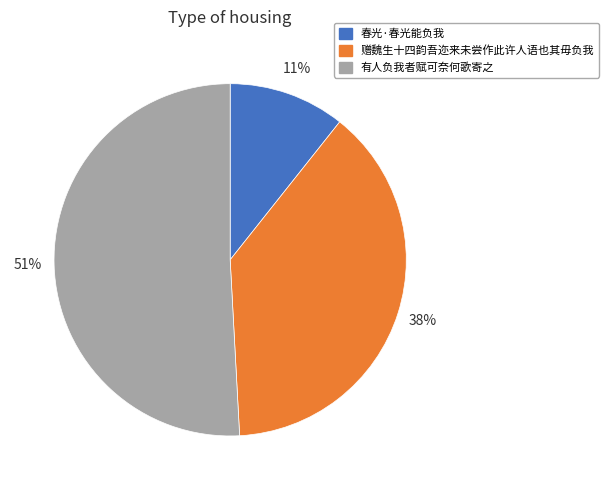

Rank the categories by value from lowest to highest.

春光·春光能负我, 赠魏生十四韵吾迩来未尝作此许人语也其毋负我, 有人负我者赋可奈何歌寄之